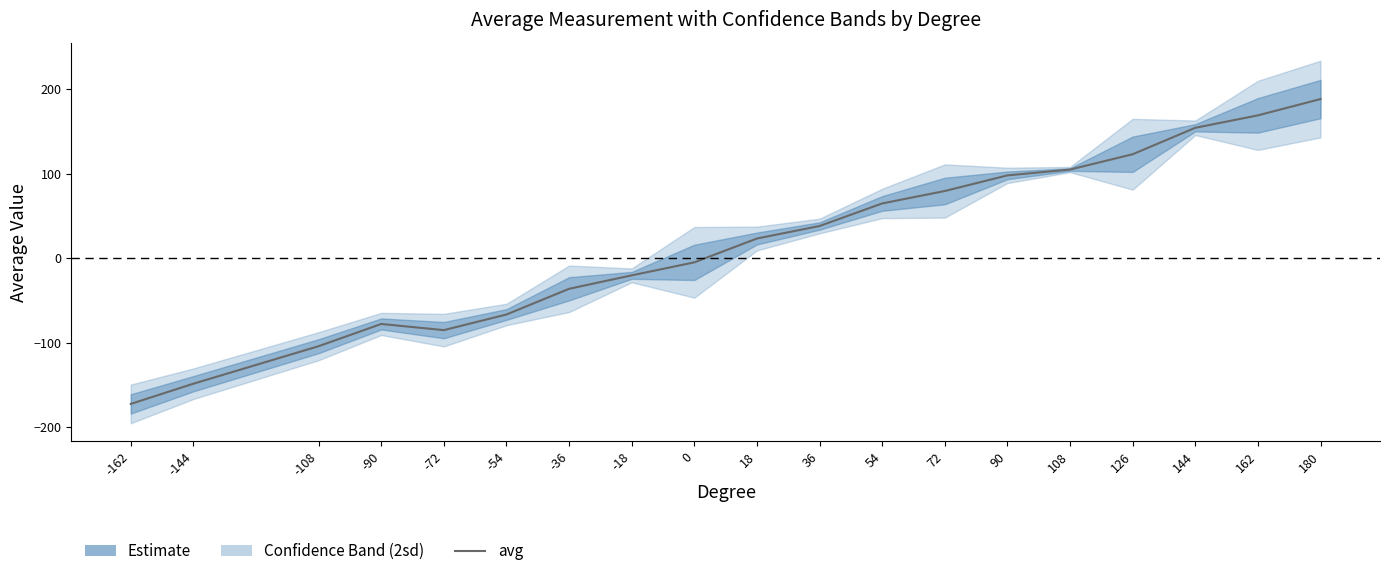

How many values exceed 23?

10